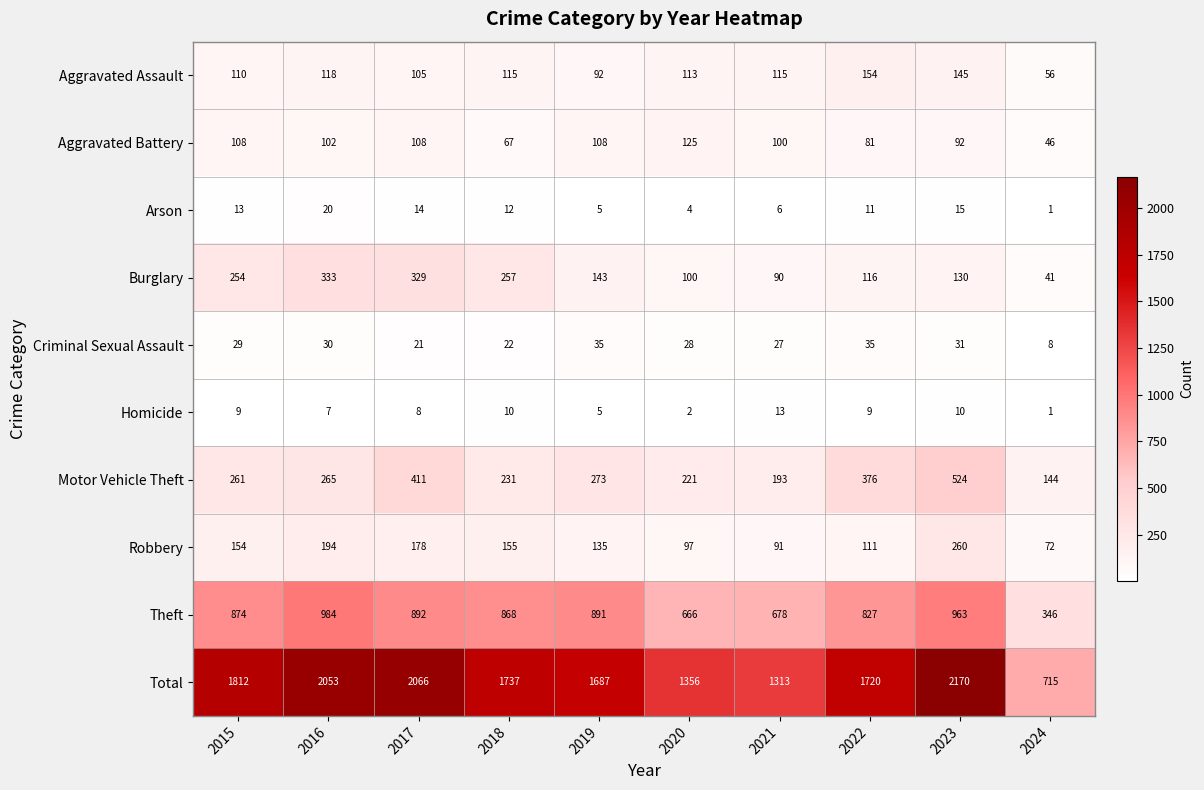

Is it true that Theft equals 874 at 2015?

True